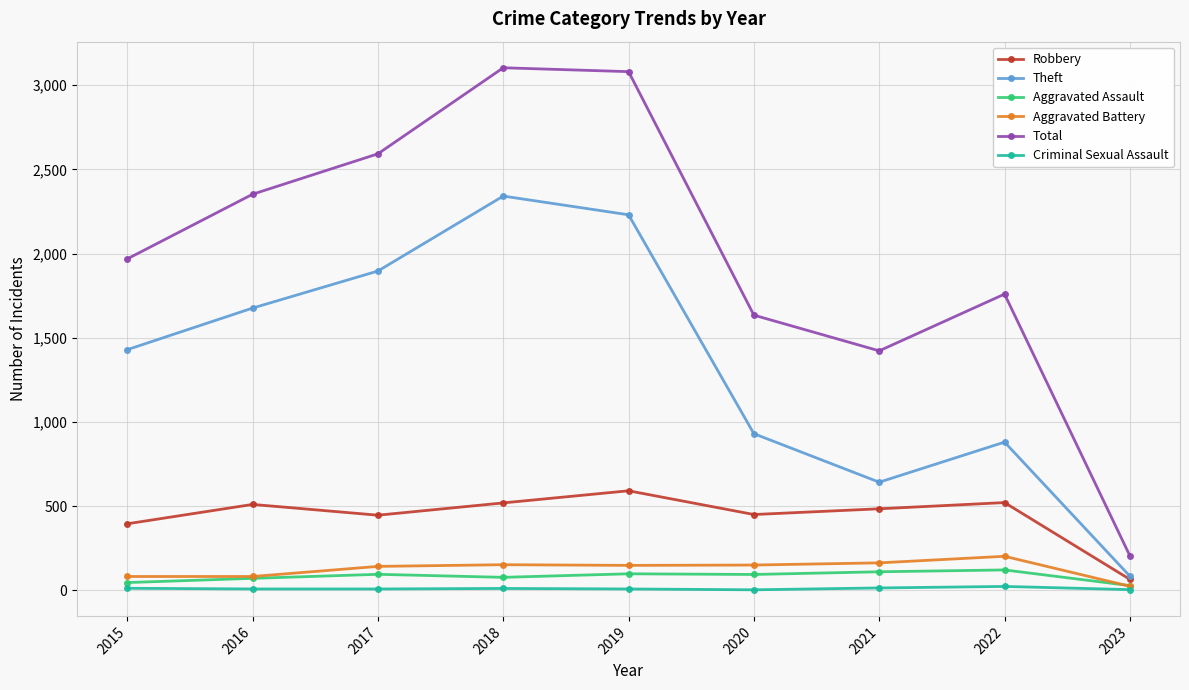

What is the difference between the highest and lowest values at 2016?

2344